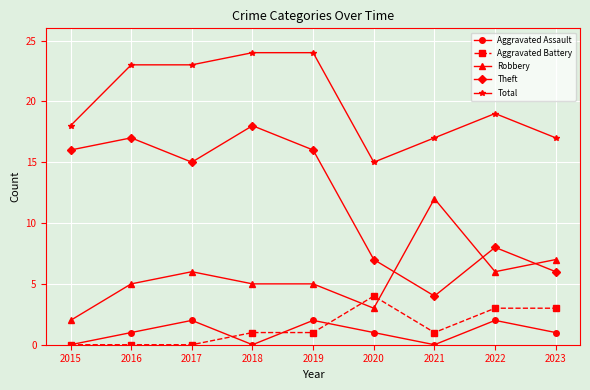

What is the spread (max minus min) of values at 2018?

24